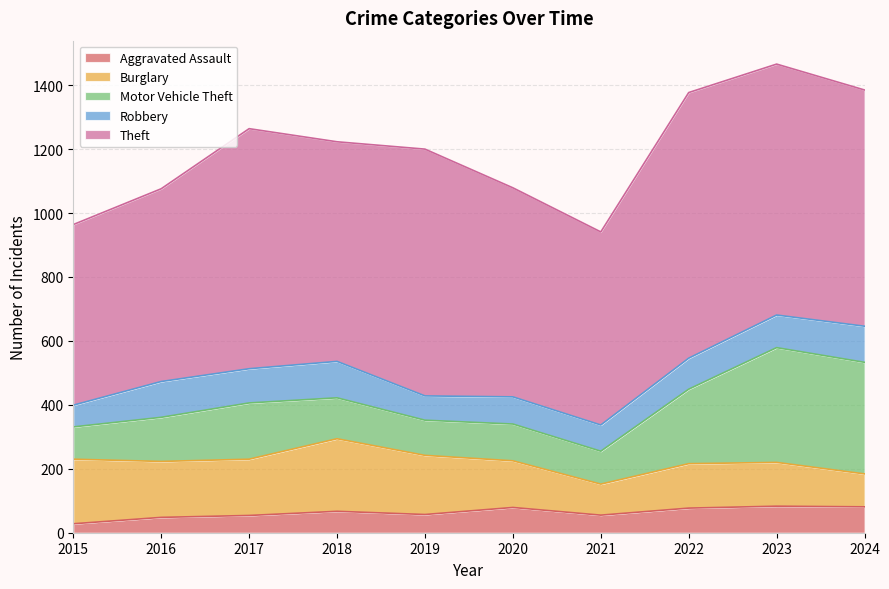

At which category does Theft reach its first local peak?

2017